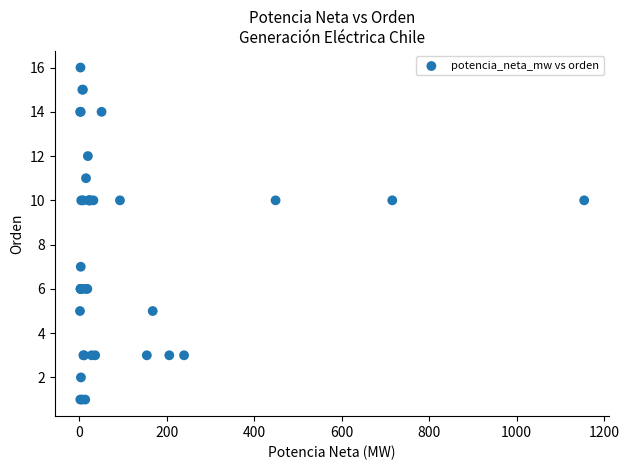

What Y value in the scatter plot is closest to 8?

7